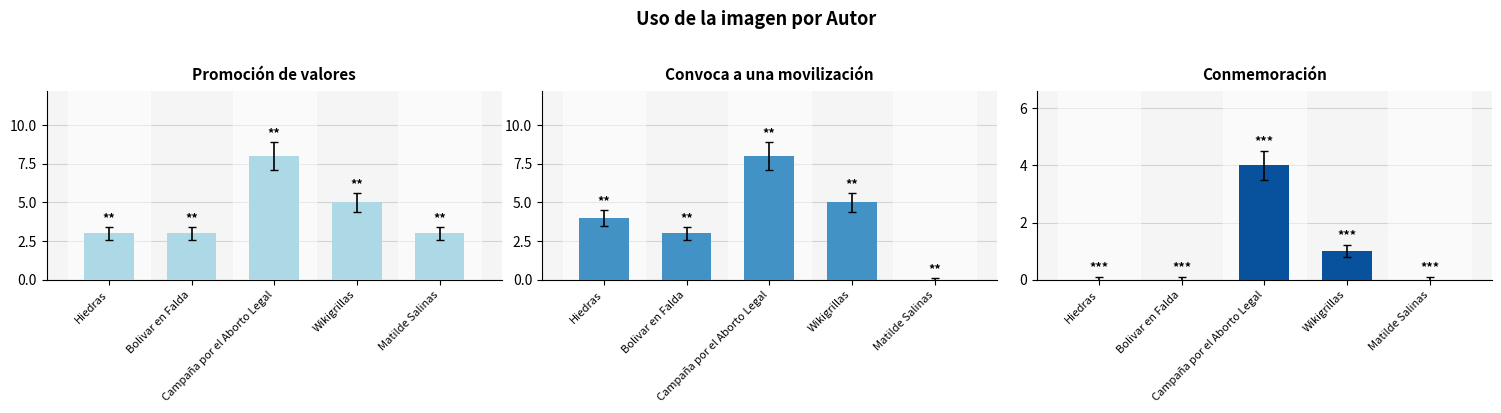

Reading right to left, list all the values displayed in this chart.

Promoción de valores: Matilde Salinas=3	Wikigrillas=5	Campaña por el Aborto Legal=8	Bolivar en Falda=3	Hiedras=3
Convoca a una movilización: Matilde Salinas=0	Wikigrillas=5	Campaña por el Aborto Legal=8	Bolivar en Falda=3	Hiedras=4
Conmemoración: Matilde Salinas=0	Wikigrillas=1	Campaña por el Aborto Legal=4	Bolivar en Falda=0	Hiedras=0